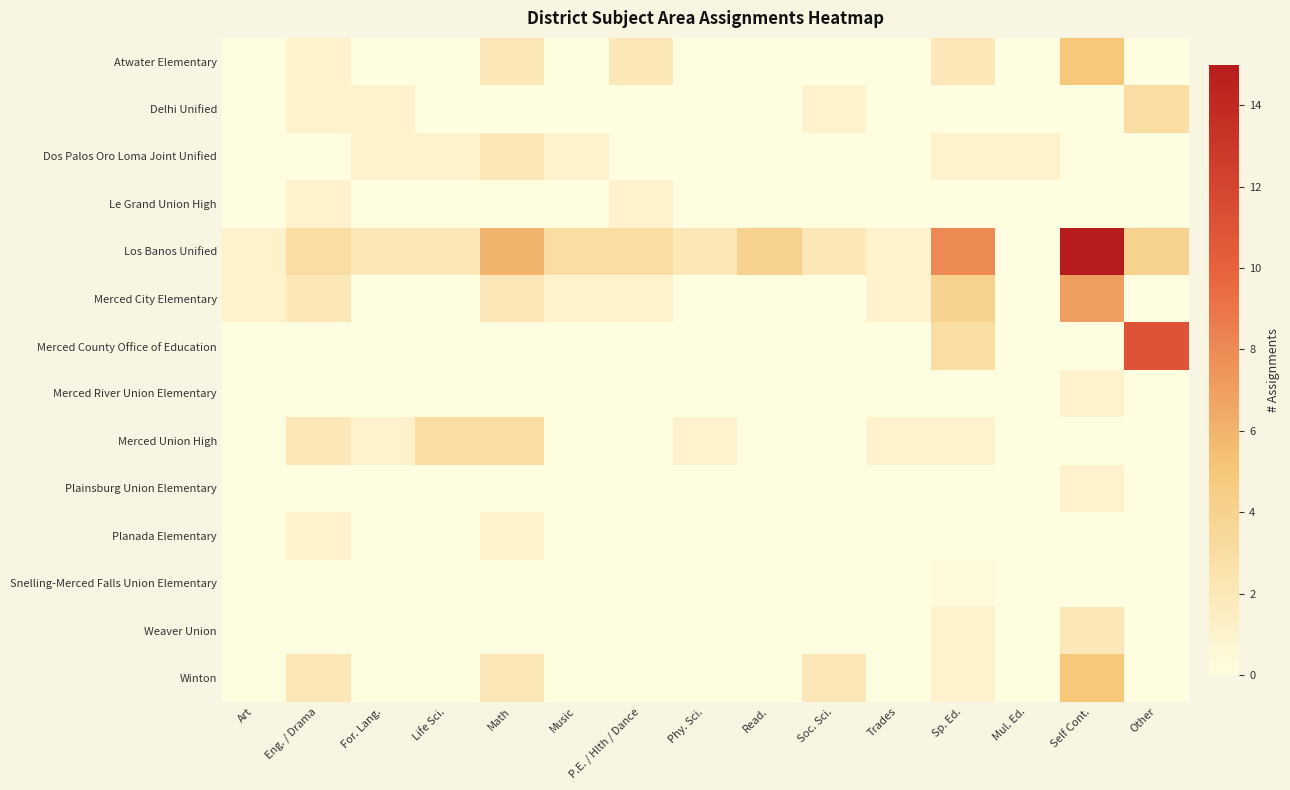

Reading left to right, what are all the values shown in this chart?

Atwater Elementary: Art=0.0	Eng. / Drama=1.0	For. Lang.=0.0	Life Sci.=0.0	Math=2.0	Music=0.0	P.E. / Hlth / Dance=2.0	Phy. Sci.=0.0	Read.=0.0	Soc. Sci.=0.0	Trades=0.0	Sp. Ed.=2.0	Mul. Ed.=0.0	Self Cont.=5.0	Other=0.0
Delhi Unified: Art=0.0	Eng. / Drama=1.0	For. Lang.=1.0	Life Sci.=0.0	Math=0.0	Music=0.0	P.E. / Hlth / Dance=0.0	Phy. Sci.=0.0	Read.=0.0	Soc. Sci.=1.0	Trades=0.0	Sp. Ed.=0.0	Mul. Ed.=0.0	Self Cont.=0.0	Other=3.0
Dos Palos Oro Loma Joint Unified: Art=0.0	Eng. / Drama=0.0	For. Lang.=1.0	Life Sci.=1.0	Math=2.0	Music=1.0	P.E. / Hlth / Dance=0.0	Phy. Sci.=0.0	Read.=0.0	Soc. Sci.=0.0	Trades=0.0	Sp. Ed.=1.0	Mul. Ed.=1.0	Self Cont.=0.0	Other=0.0
Le Grand Union High: Art=0.0	Eng. / Drama=1.0	For. Lang.=0.0	Life Sci.=0.0	Math=0.0	Music=0.0	P.E. / Hlth / Dance=1.0	Phy. Sci.=0.0	Read.=0.0	Soc. Sci.=0.0	Trades=0.0	Sp. Ed.=0.0	Mul. Ed.=0.0	Self Cont.=0.0	Other=0.0
Los Banos Unified: Art=1.0	Eng. / Drama=3.0	For. Lang.=2.0	Life Sci.=2.0	Math=6.0	Music=3.0	P.E. / Hlth / Dance=3.0	Phy. Sci.=2.0	Read.=4.0	Soc. Sci.=2.0	Trades=1.0	Sp. Ed.=8.0	Mul. Ed.=0.0	Self Cont.=15.0	Other=4.0
Merced City Elementary: Art=1.0	Eng. / Drama=2.0	For. Lang.=0.0	Life Sci.=0.0	Math=2.0	Music=1.0	P.E. / Hlth / Dance=1.0	Phy. Sci.=0.0	Read.=0.0	Soc. Sci.=0.0	Trades=1.0	Sp. Ed.=4.0	Mul. Ed.=0.0	Self Cont.=7.0	Other=0.0
Merced County Office of Education: Art=0.0	Eng. / Drama=0.0	For. Lang.=0.0	Life Sci.=0.0	Math=0.0	Music=0.0	P.E. / Hlth / Dance=0.0	Phy. Sci.=0.0	Read.=0.0	Soc. Sci.=0.0	Trades=0.0	Sp. Ed.=3.0	Mul. Ed.=0.0	Self Cont.=0.0	Other=11.0
Merced River Union Elementary: Art=0.0	Eng. / Drama=0.0	For. Lang.=0.0	Life Sci.=0.0	Math=0.0	Music=0.0	P.E. / Hlth / Dance=0.0	Phy. Sci.=0.0	Read.=0.0	Soc. Sci.=0.0	Trades=0.0	Sp. Ed.=0.0	Mul. Ed.=0.0	Self Cont.=1.0	Other=0.0
Merced Union High: Art=0.0	Eng. / Drama=2.0	For. Lang.=1.0	Life Sci.=3.0	Math=3.0	Music=0.0	P.E. / Hlth / Dance=0.0	Phy. Sci.=1.0	Read.=0.0	Soc. Sci.=0.0	Trades=1.0	Sp. Ed.=1.0	Mul. Ed.=0.0	Self Cont.=0.0	Other=0.0
Plainsburg Union Elementary: Art=0.0	Eng. / Drama=0.0	For. Lang.=0.0	Life Sci.=0.0	Math=0.0	Music=0.0	P.E. / Hlth / Dance=0.0	Phy. Sci.=0.0	Read.=0.0	Soc. Sci.=0.0	Trades=0.0	Sp. Ed.=0.0	Mul. Ed.=0.0	Self Cont.=1.0	Other=0.0
Planada Elementary: Art=0.0	Eng. / Drama=1.0	For. Lang.=0.0	Life Sci.=0.0	Math=1.0	Music=0.0	P.E. / Hlth / Dance=0.0	Phy. Sci.=0.0	Read.=0.0	Soc. Sci.=0.0	Trades=0.0	Sp. Ed.=0.0	Mul. Ed.=0.0	Self Cont.=0.0	Other=0.0
Snelling-Merced Falls Union Elementary: Art=0.0	Eng. / Drama=0.0	For. Lang.=0.0	Life Sci.=0.0	Math=0.0	Music=0.0	P.E. / Hlth / Dance=0.0	Phy. Sci.=0.0	Read.=0.0	Soc. Sci.=0.0	Trades=0.0	Sp. Ed.=0.4	Mul. Ed.=0.0	Self Cont.=0.0	Other=0.0
Weaver Union: Art=0.0	Eng. / Drama=0.0	For. Lang.=0.0	Life Sci.=0.0	Math=0.0	Music=0.0	P.E. / Hlth / Dance=0.0	Phy. Sci.=0.0	Read.=0.0	Soc. Sci.=0.0	Trades=0.0	Sp. Ed.=1.0	Mul. Ed.=0.0	Self Cont.=2.0	Other=0.0
Winton: Art=0.0	Eng. / Drama=2.0	For. Lang.=0.0	Life Sci.=0.0	Math=2.0	Music=0.0	P.E. / Hlth / Dance=0.0	Phy. Sci.=0.0	Read.=0.0	Soc. Sci.=2.0	Trades=0.0	Sp. Ed.=1.0	Mul. Ed.=0.0	Self Cont.=5.0	Other=0.0